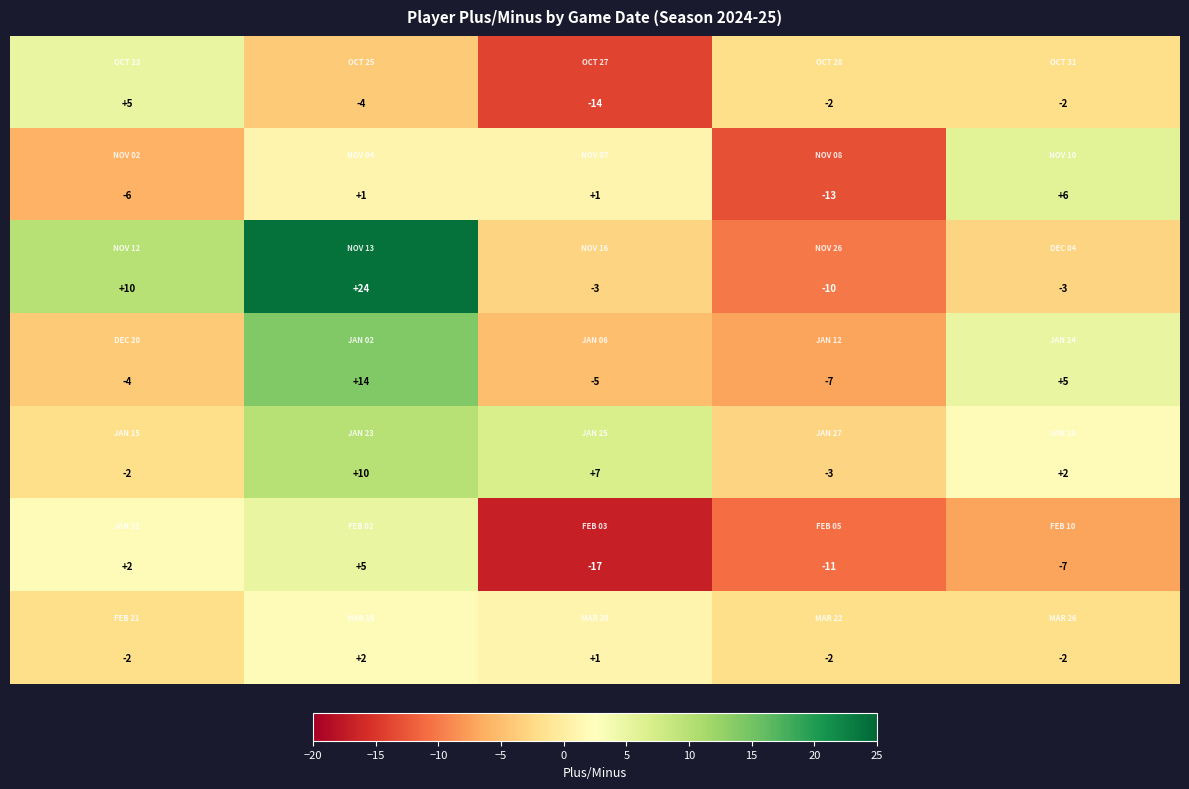

What is the maximum value shown in the chart?

24